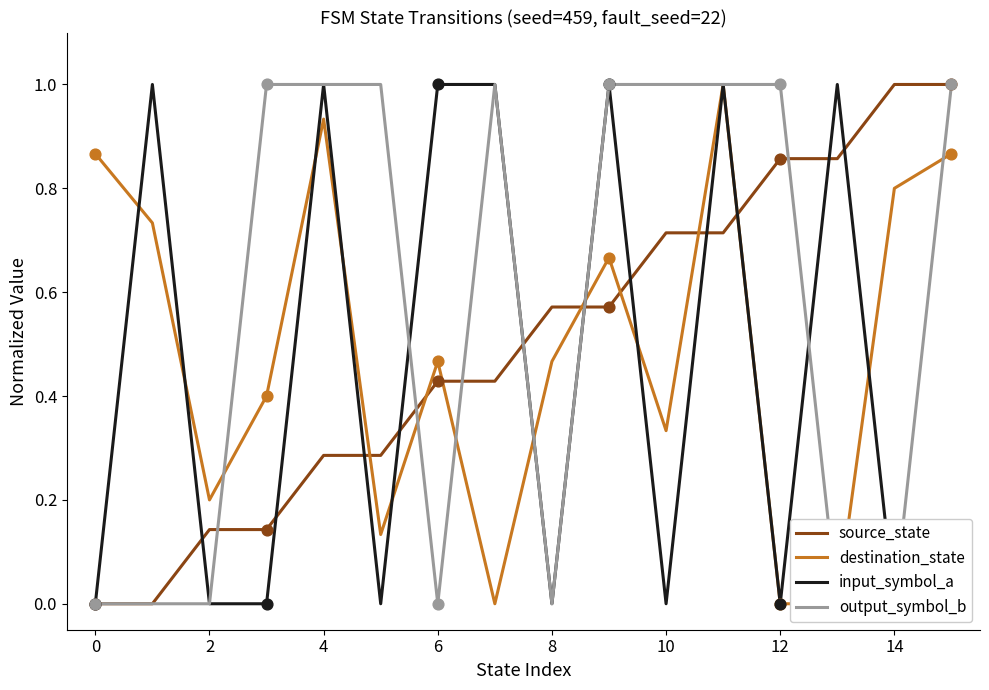

Which series has the largest total across all categories?

output_symbol_b